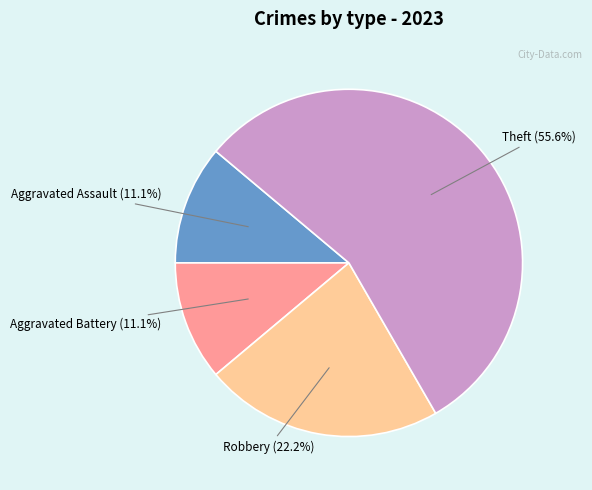

Is there a majority slice in this chart?

Yes